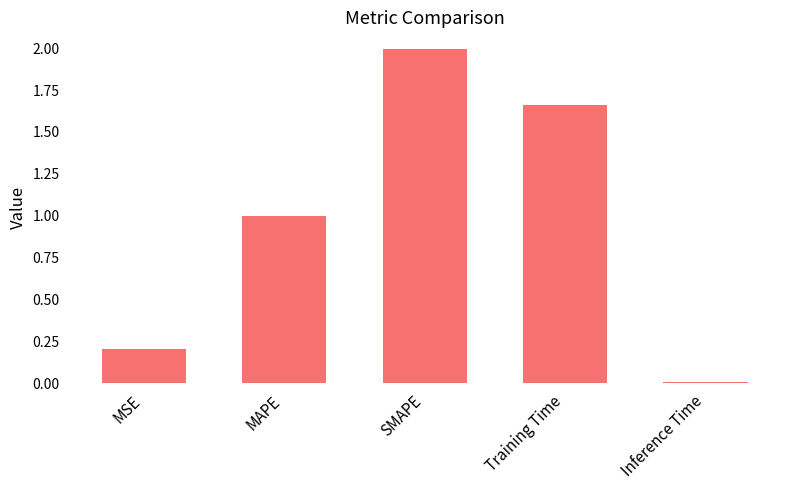

What is the sum of the values at Training Time and MAPE?

2.7